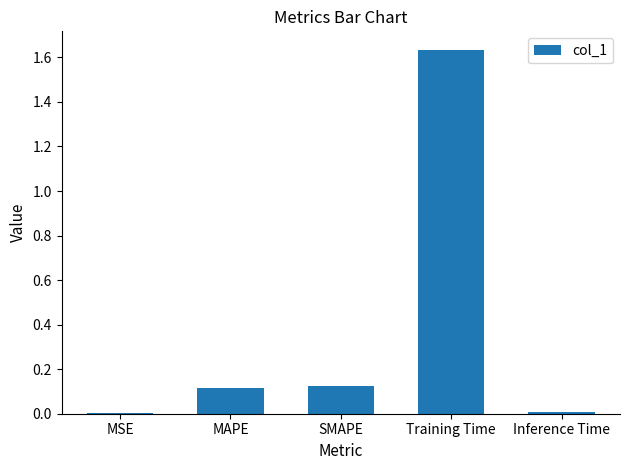

What is the sum of all values?

1.9